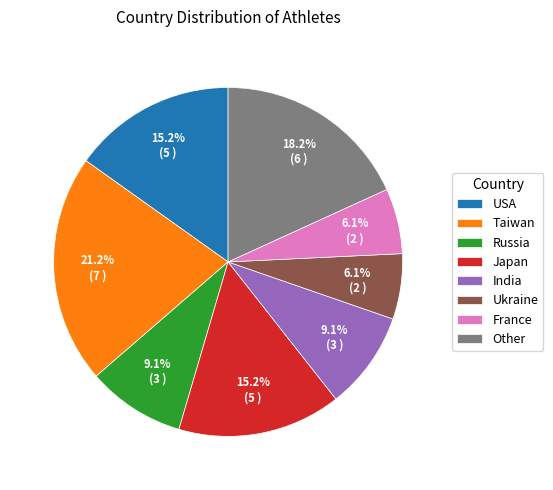

Does any single category account for the majority?

No